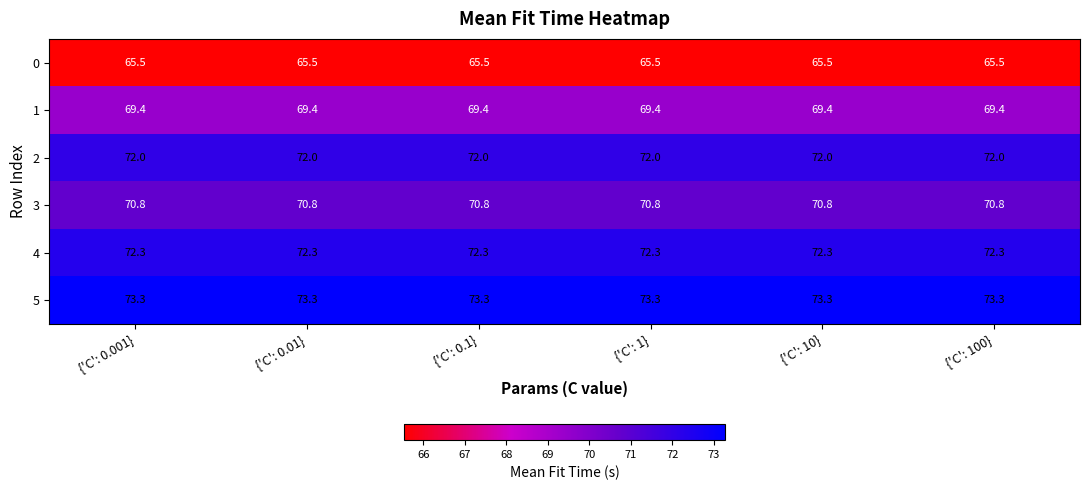

List the series in order of their peak value, highest first.

5, 4, 2, 3, 1, 0